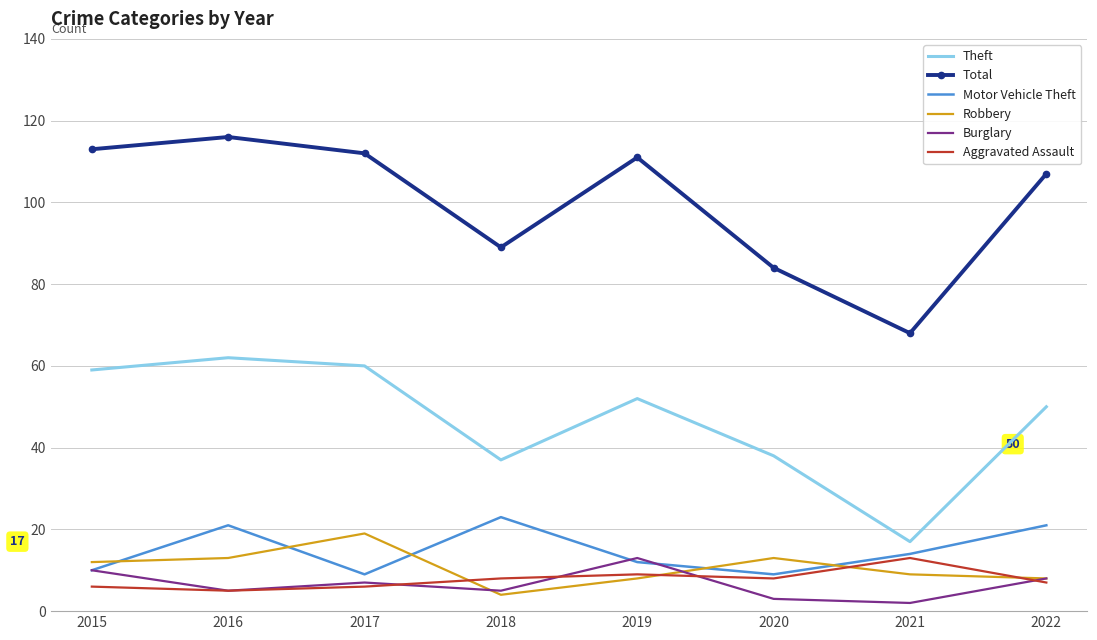

What is the difference between the highest and lowest values at 2021?

66